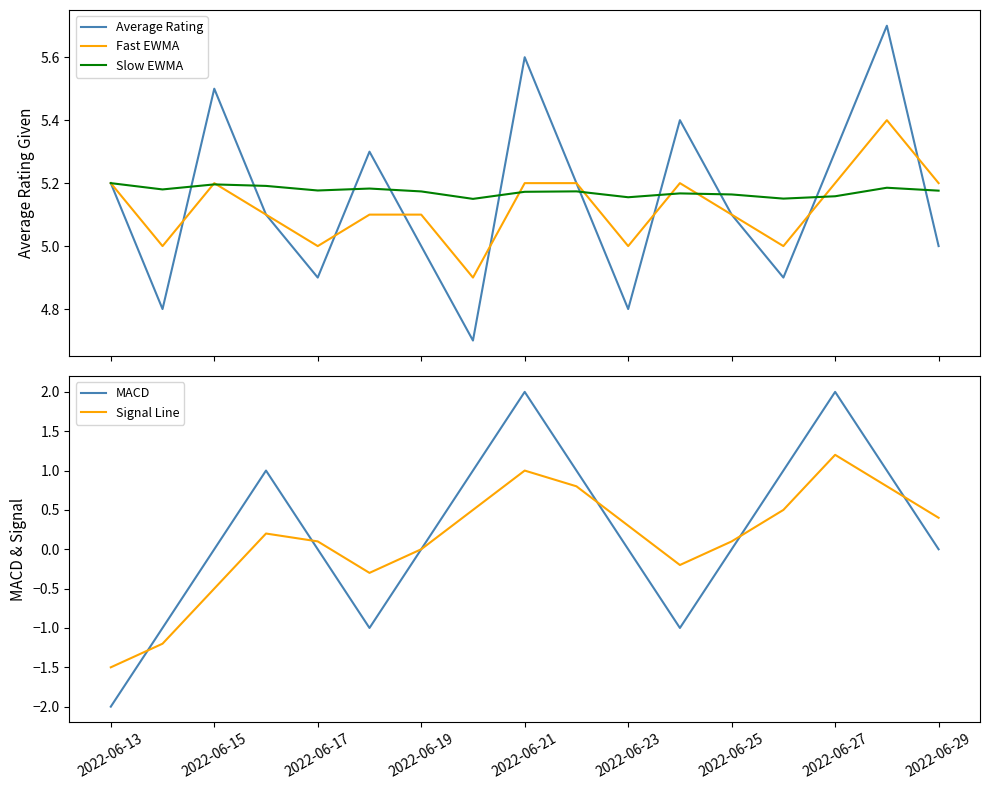

True or false: Signal Line has a value of 0.1 at 2022-06-23.

False